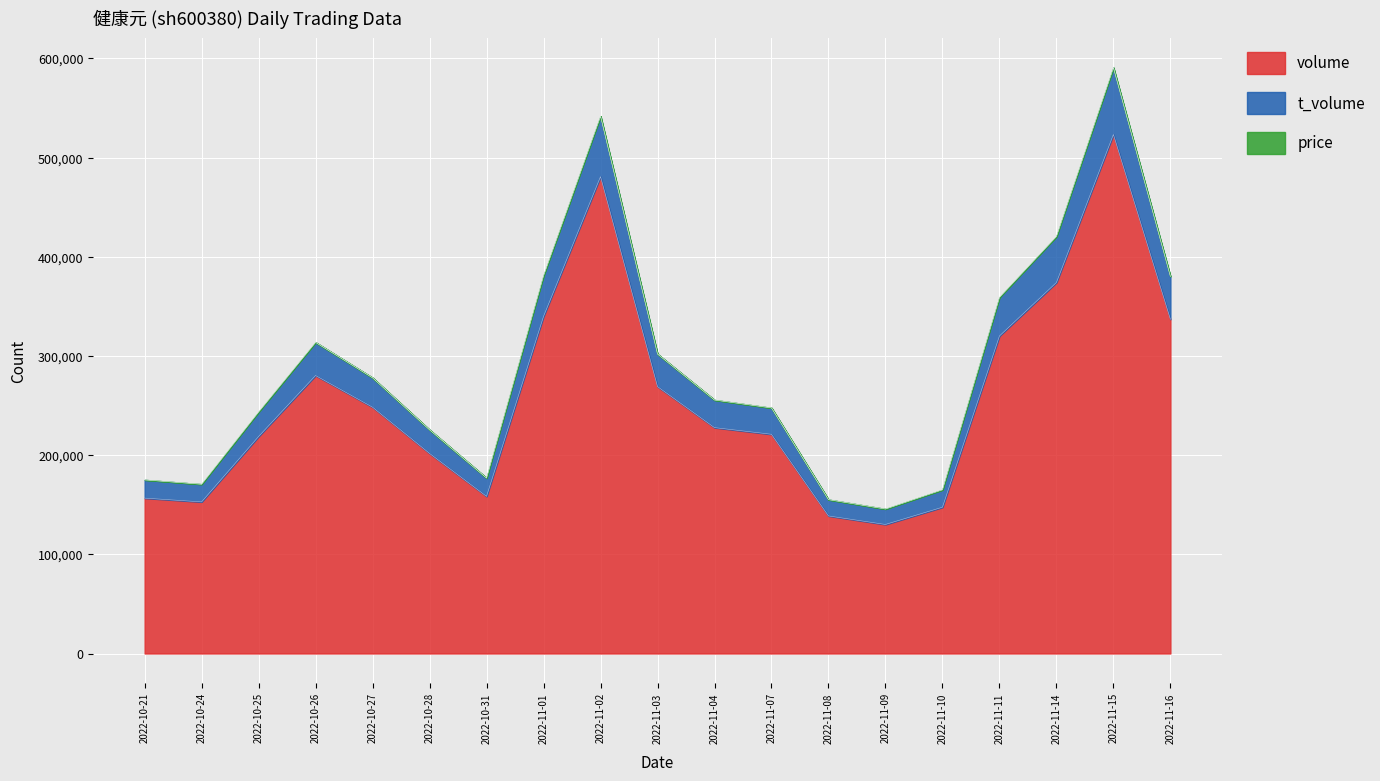

Does the chart display data point markers on the line(s)?

No